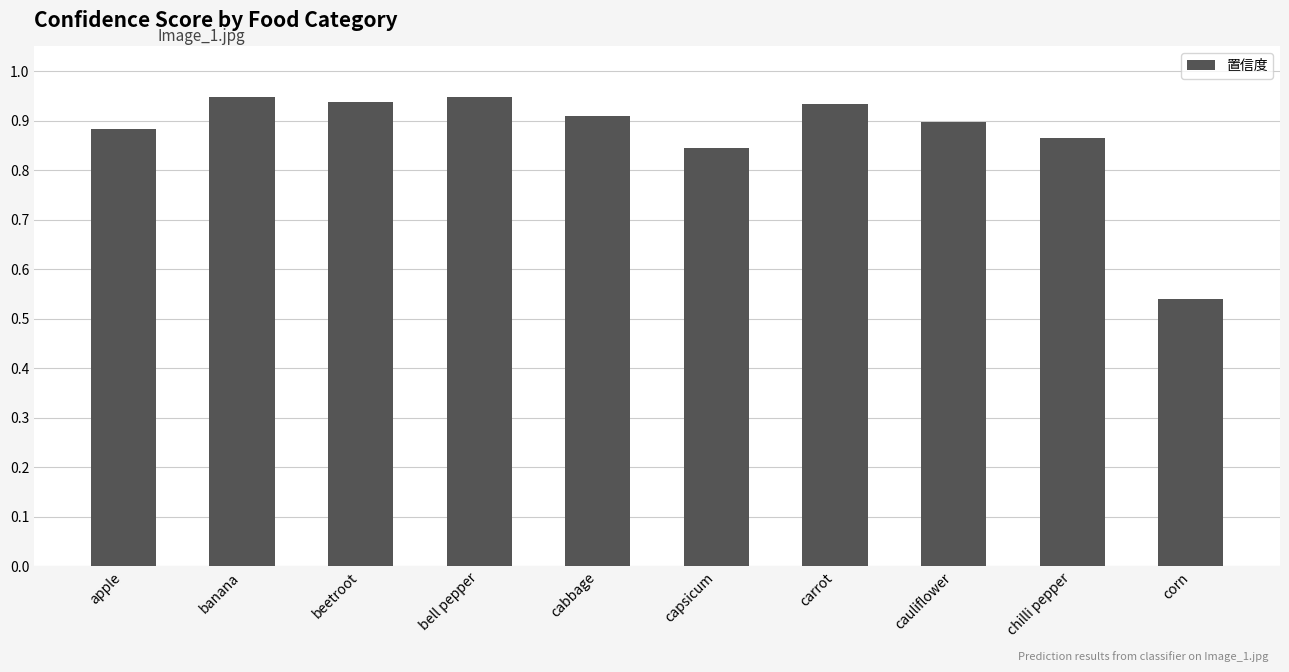

What position from the right is beetroot?

8